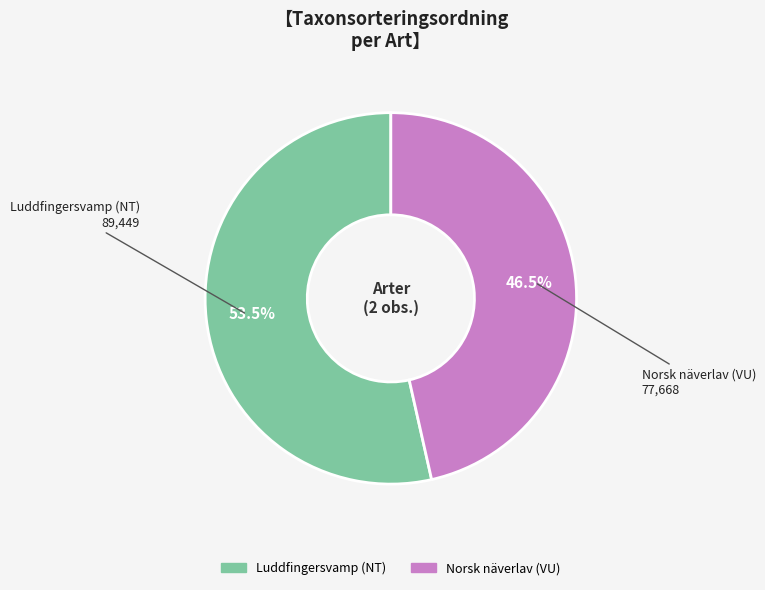

To the nearest percent, what is the difference between the largest and smallest slice percentages?

7%